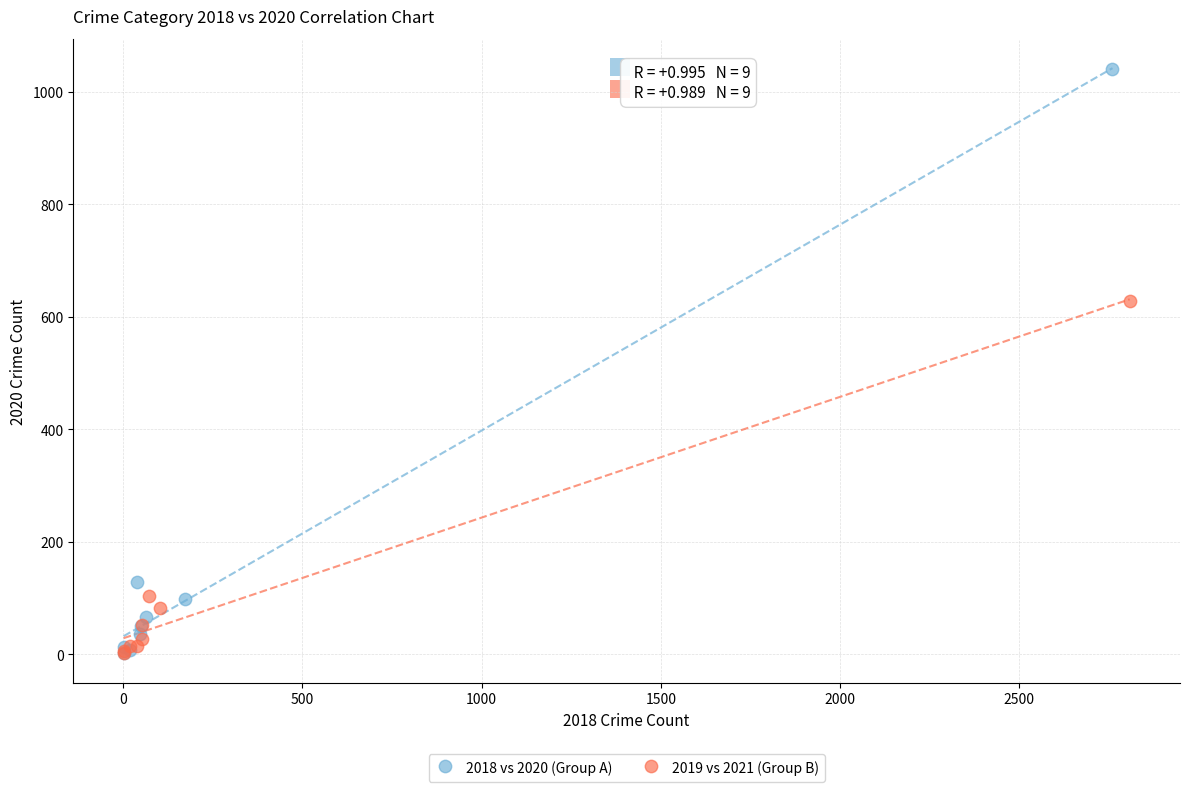

Which series reaches the maximum Y coordinate?

2018 vs 2020 (Group A)